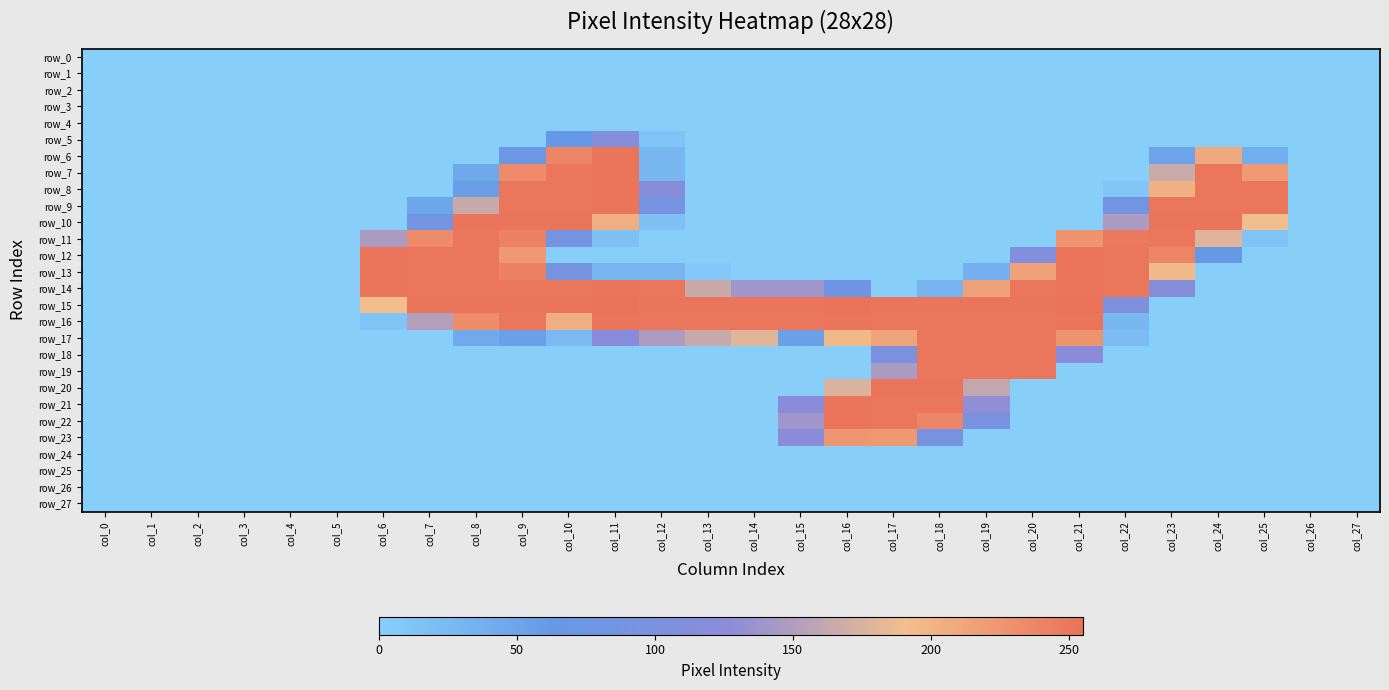

How many categories are shown in the chart?

28